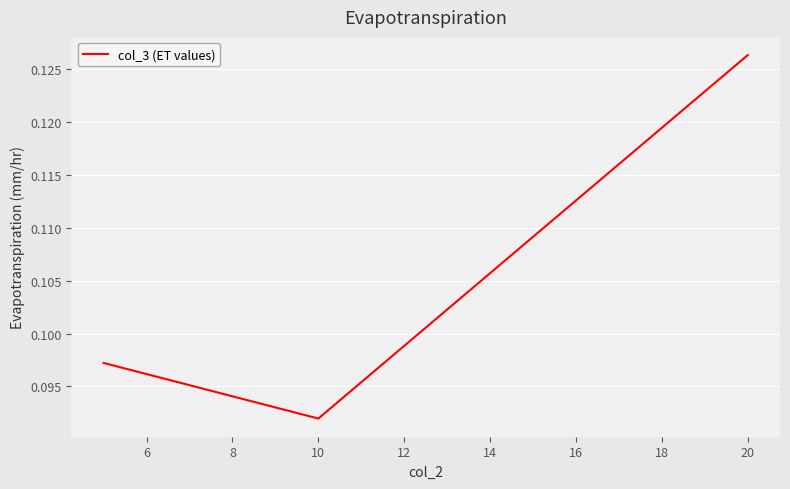

What is the sum of all values?

0.3